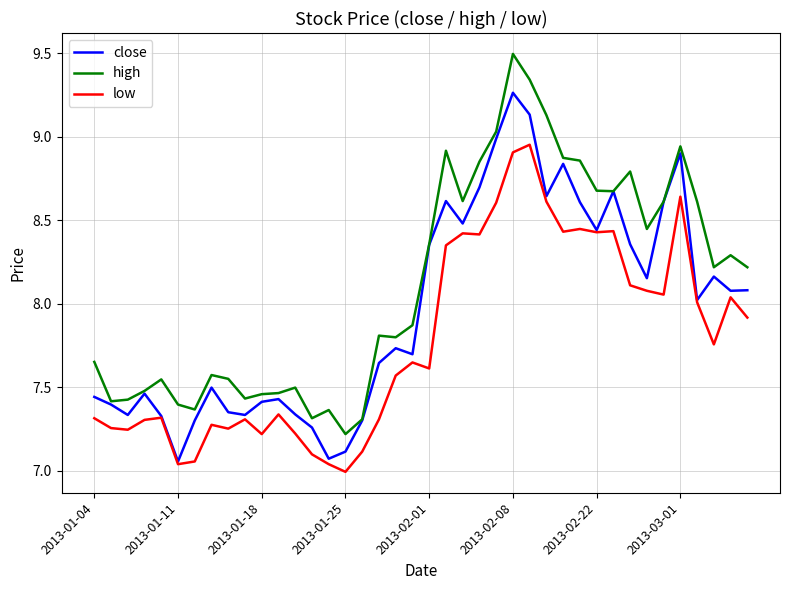

Which series has the largest total across all categories?

high